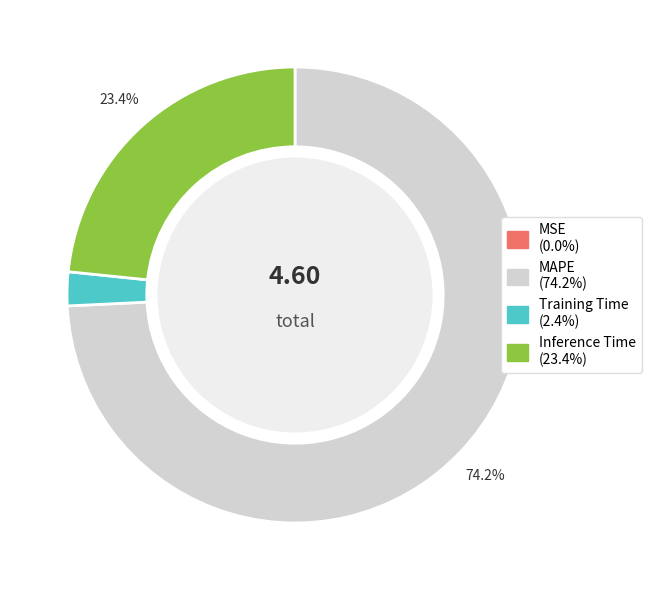

Which slice is the largest?

MAPE